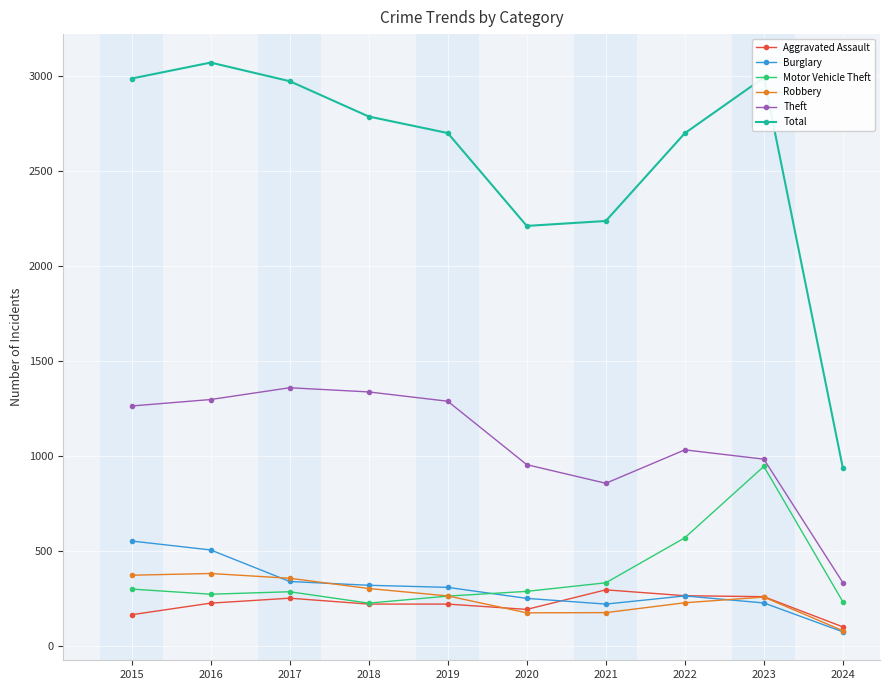

True or false: Theft and Robbery cross at least once.

False